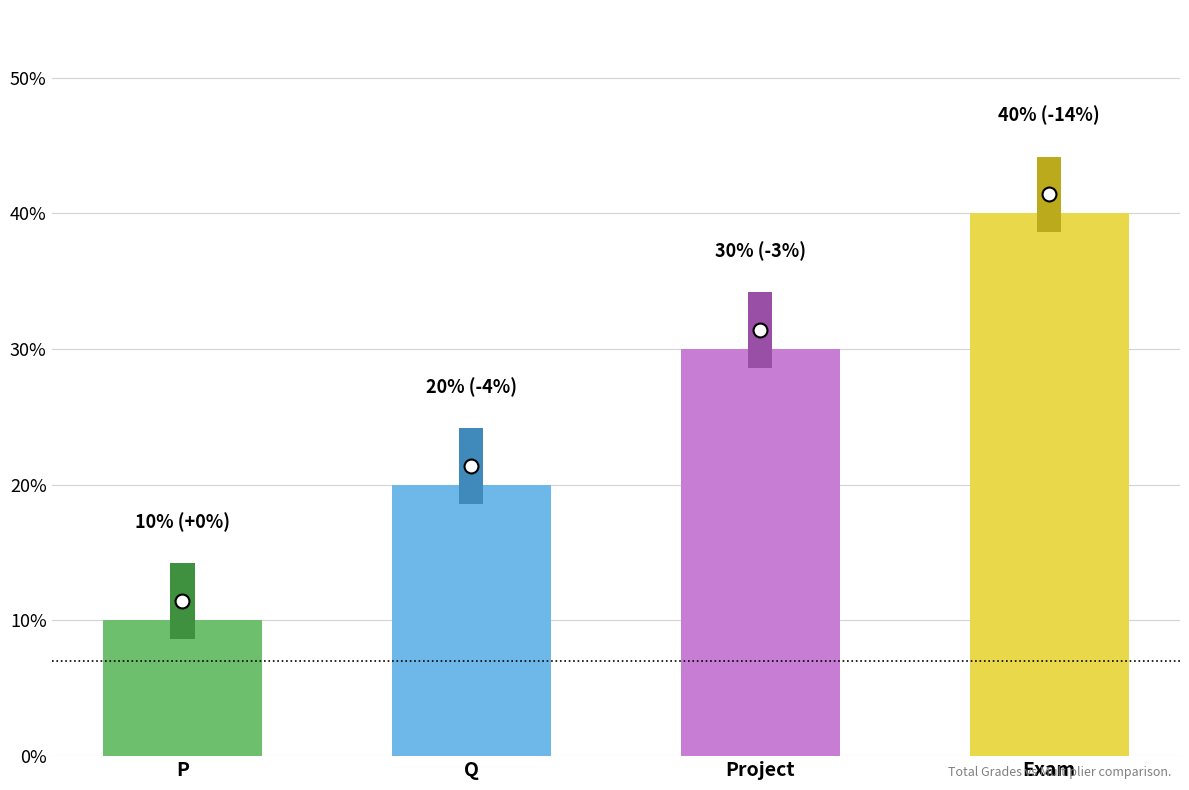

Does the chart contain any negative values?

No